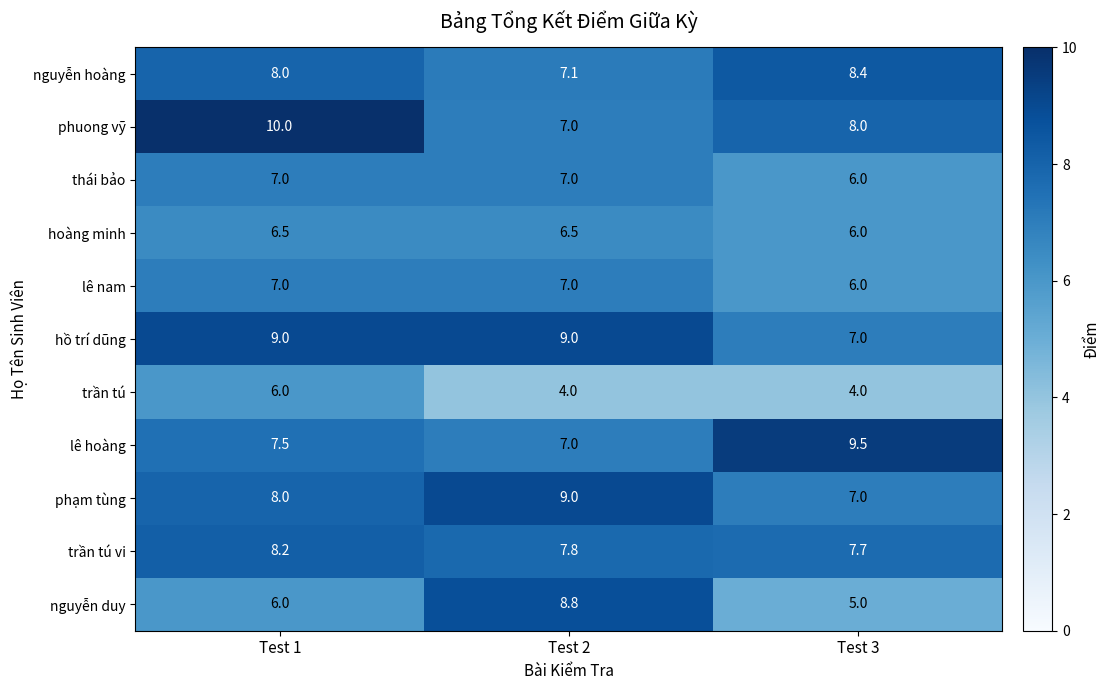

At which category is the sum across all series the highest?

Test 1